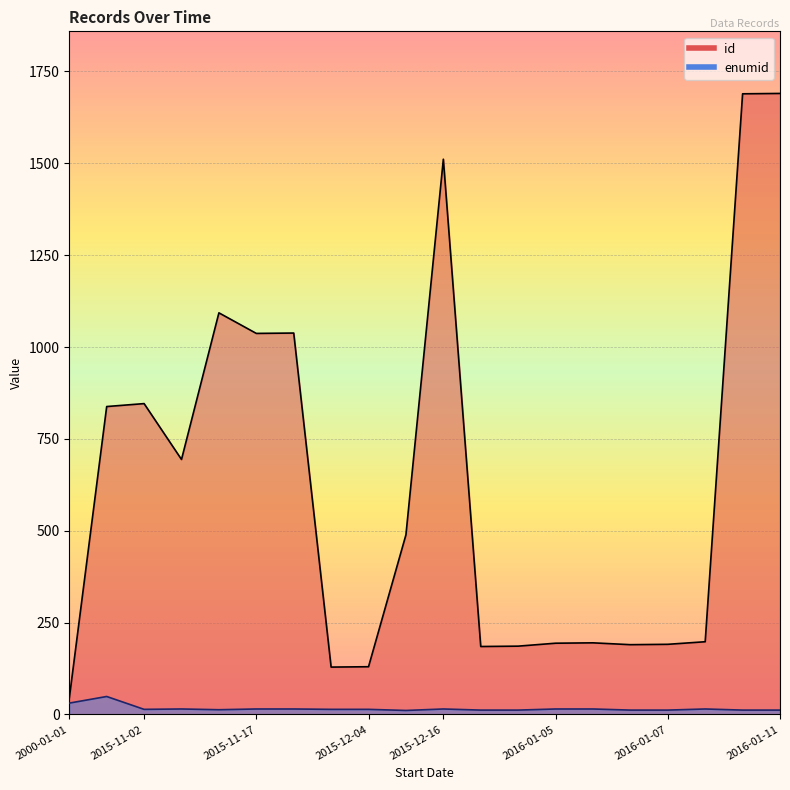

Read the id value at 2016-01-11, to the nearest 100.

1700